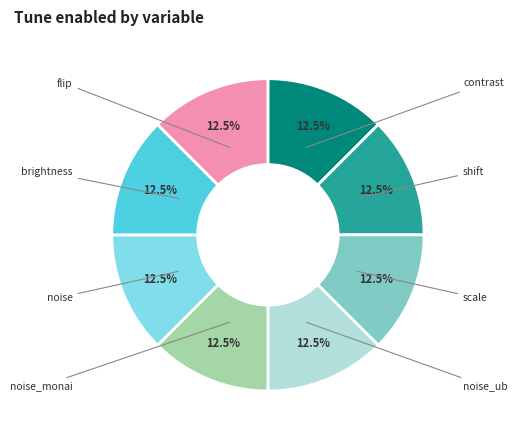

Count the number of slices in the pie.

8